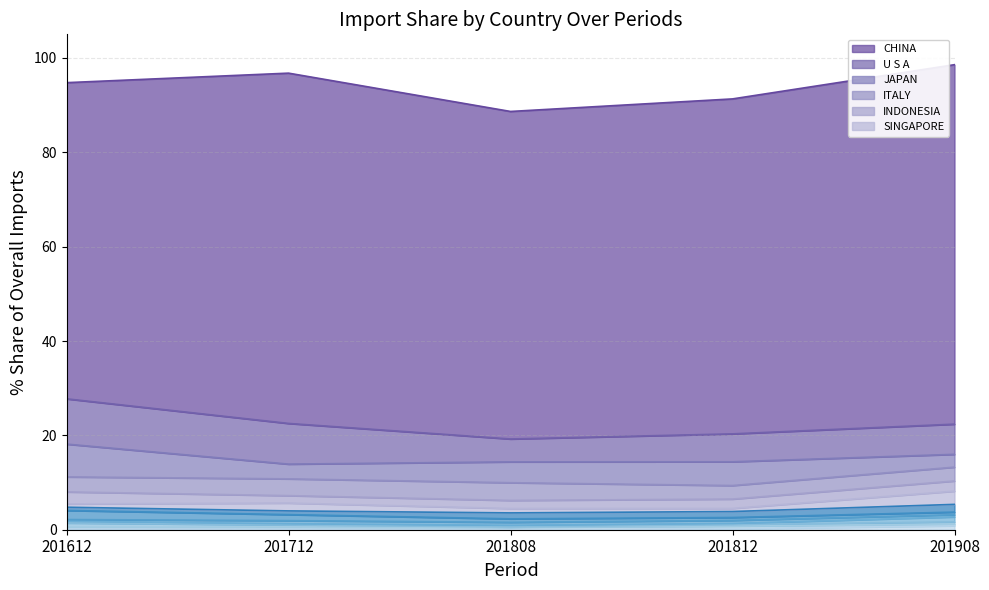

Read the 201712_% Share value at SINGAPORE.

1.7